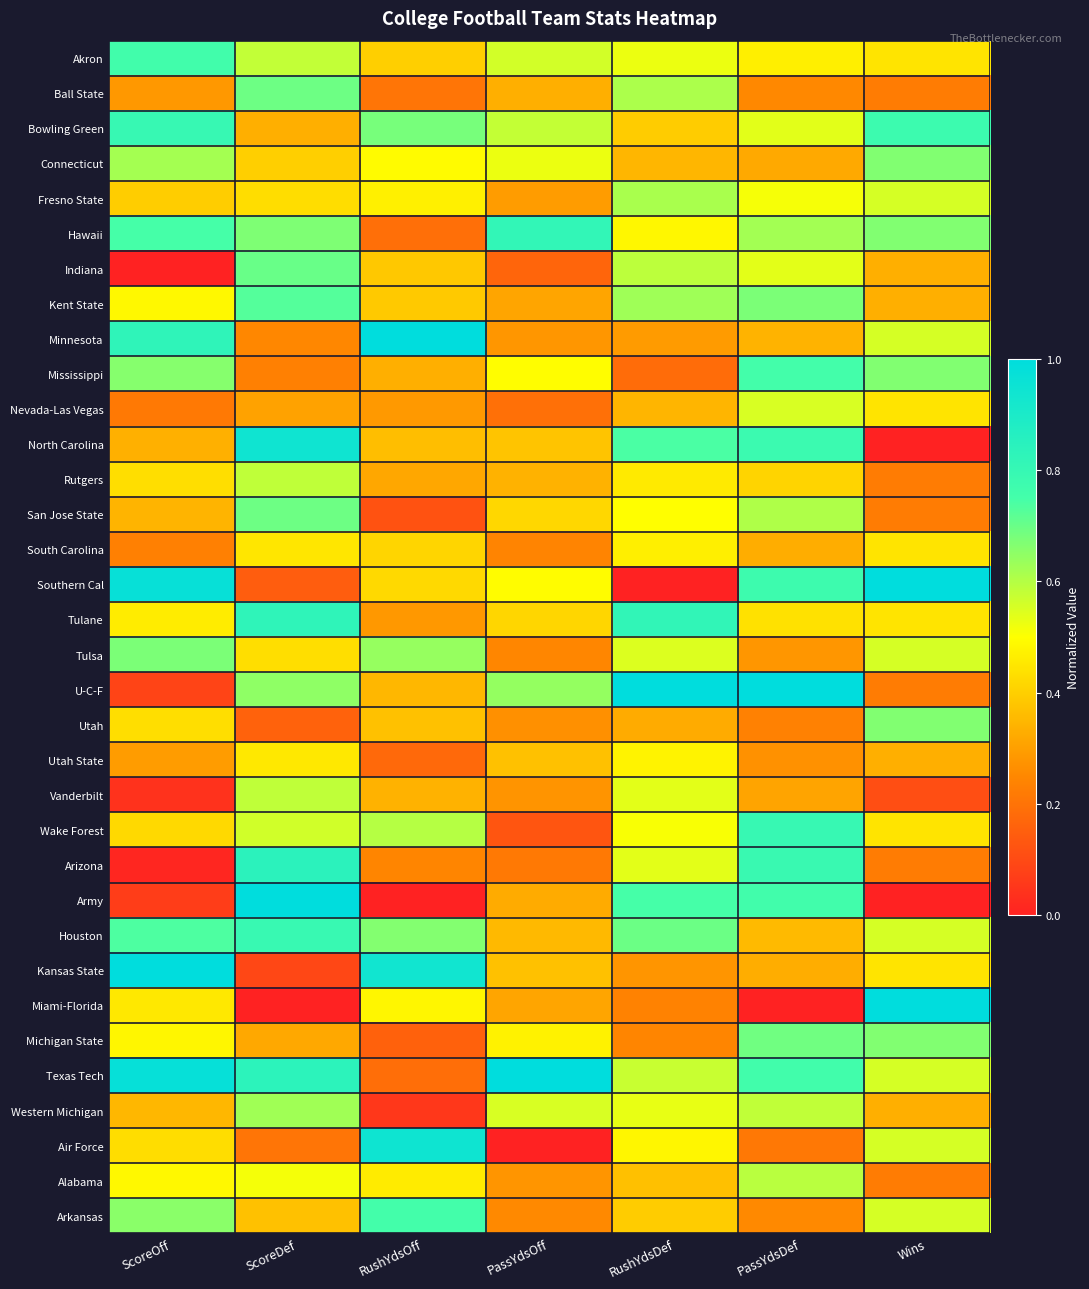

Count the number of categories in the chart.

7